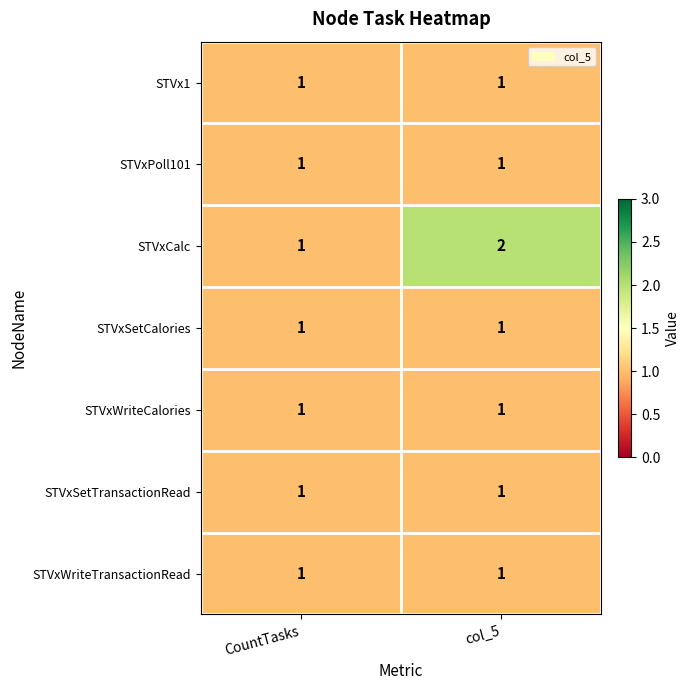

Which series has the largest total across all categories?

STVxCalc